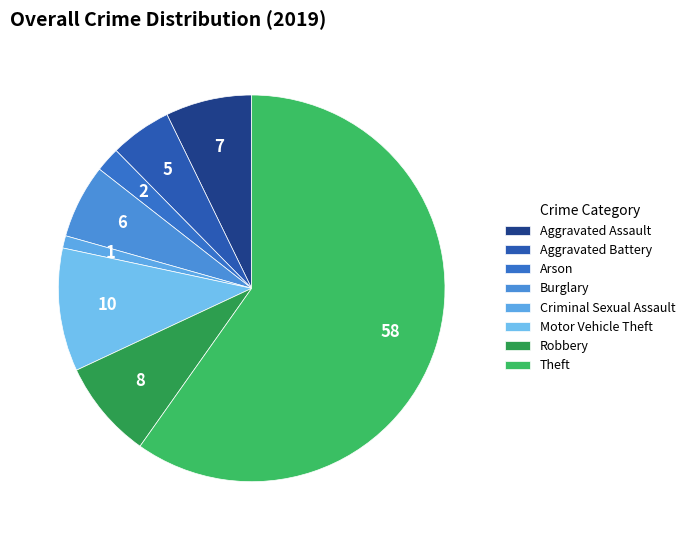

True or false: Theft accounts for 60% of the total.

True